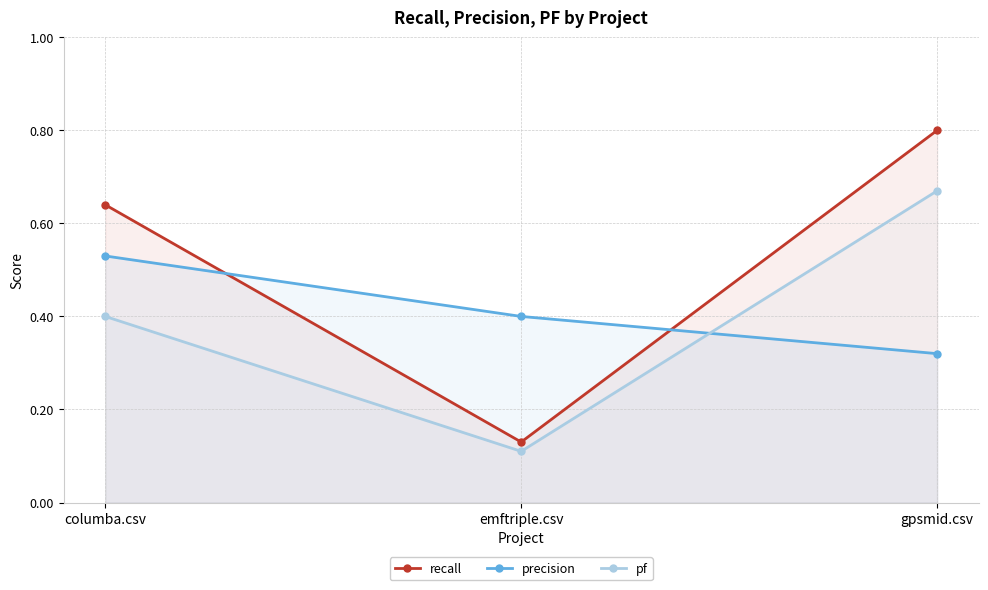

Is it true that precision equals 0.5 at columba.csv?

True